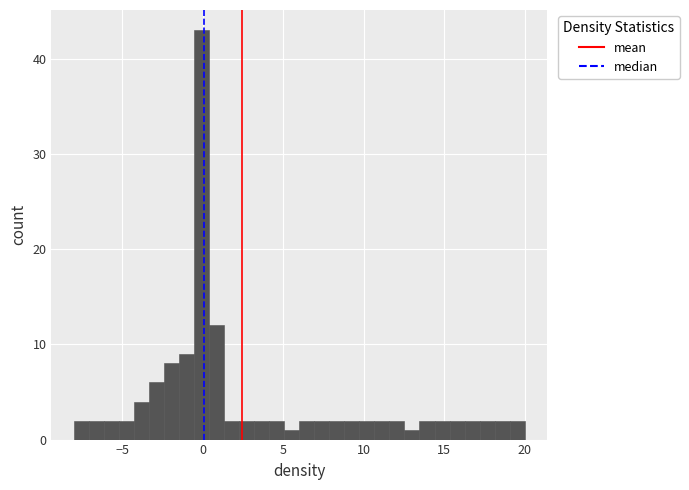

Read against the x-axis, roughly where is the centre of the tallest bar?

0.0